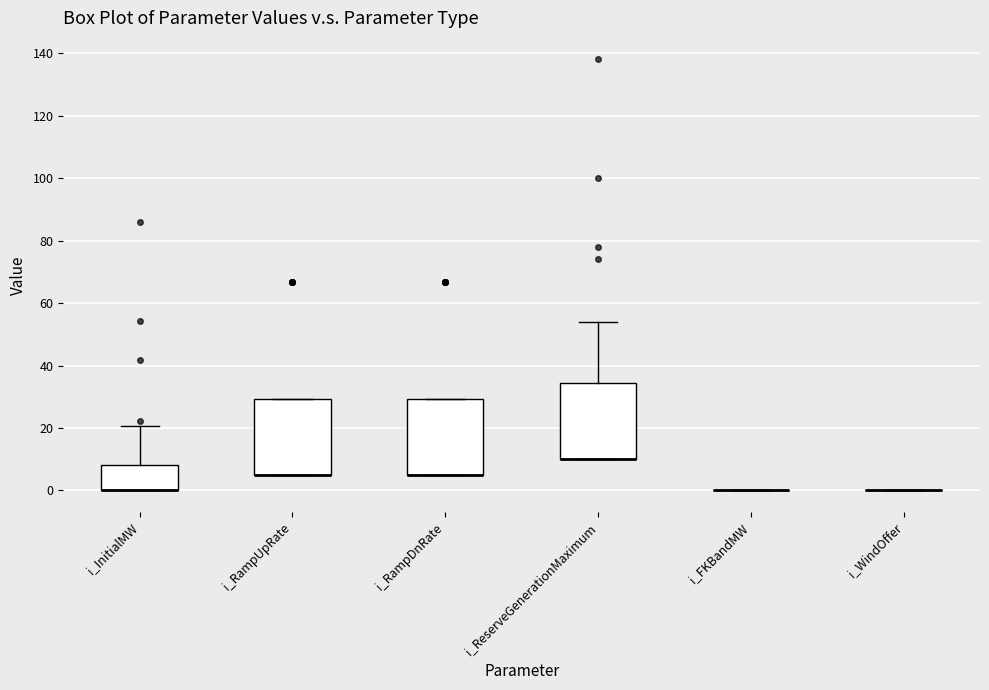

Reading left to right, read every box against the y-axis: the position of its median line, the range the box covers, and the ends of its whiskers. The values are not printed on the chart, so give them approximately, as read against the axis.

i_InitialMW: median 0 (drawn on the box's lower edge), box 0 to 8, whiskers 0 to 20
i_RampUpRate: median 6 (drawn on the box's lower edge), box 6 to 30, whiskers 6 to 30
i_RampDnRate: median 6 (drawn on the box's lower edge), box 6 to 30, whiskers 6 to 30
i_ReserveGenerationMaximum: median 10 (drawn on the box's lower edge), box 10 to 34, whiskers 10 to 54
i_FKBandMW: box collapsed to a line at 0, whiskers 0 to 0
i_WindOffer: box collapsed to a line at 0, whiskers 0 to 0